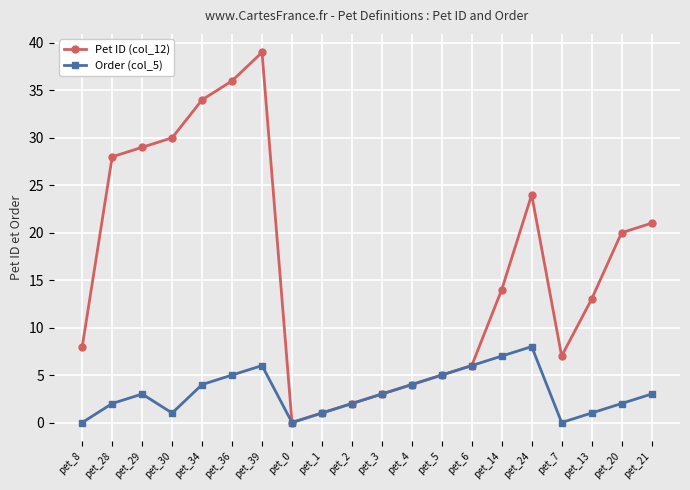

In Pet ID (col_12), how many points are higher than both neighbors (excluding endpoints)?

2